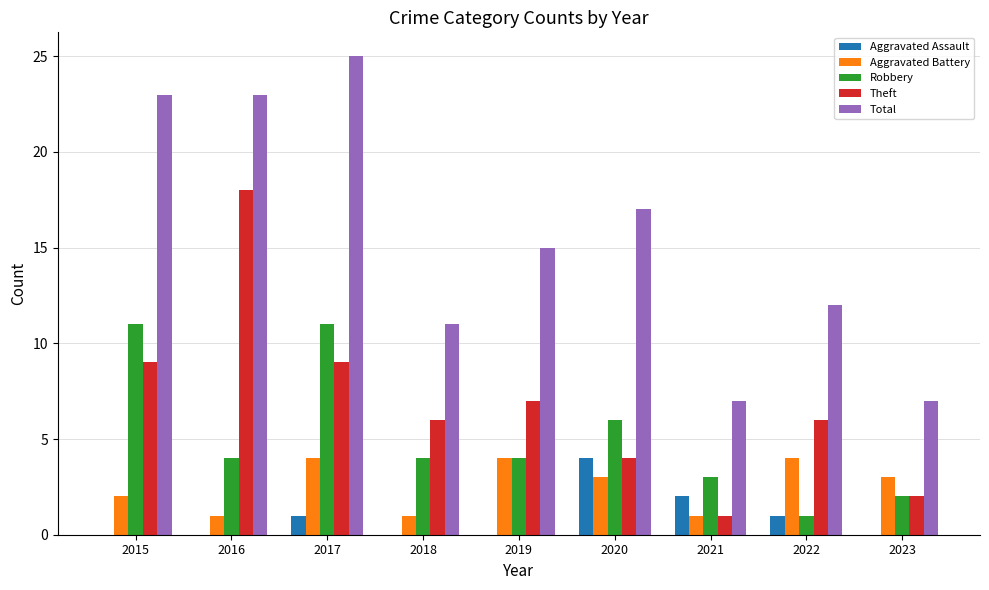

The Total series shows 19 at 2018. True or false?

False